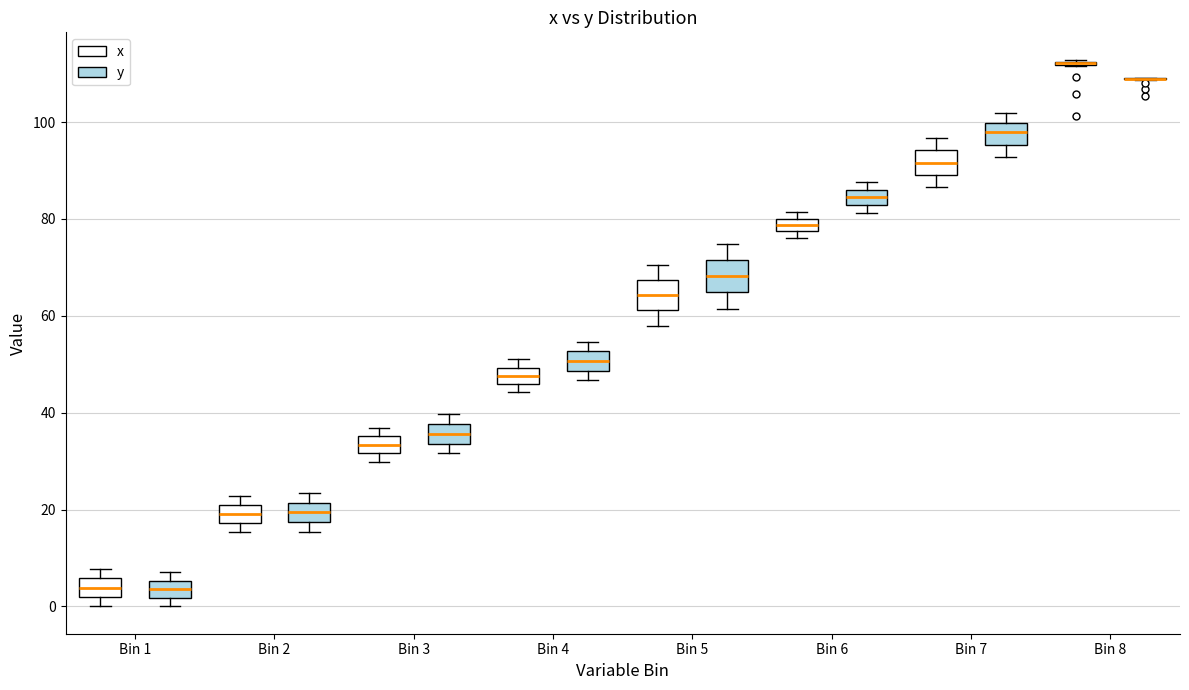

Where does the median line of the box for Bin 5 (y) sit on the y-axis? The values are not printed on the chart, so give them approximately, as read against the axis.

68